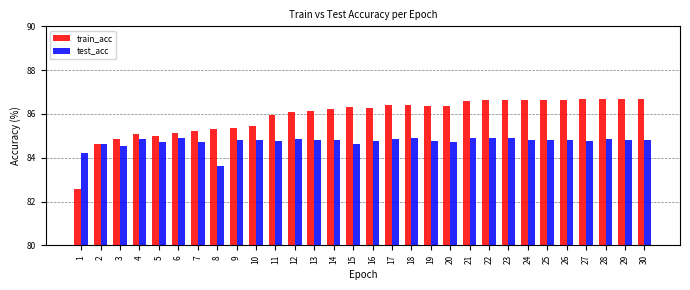

What is the difference between the highest and lowest values at 19?

1.6